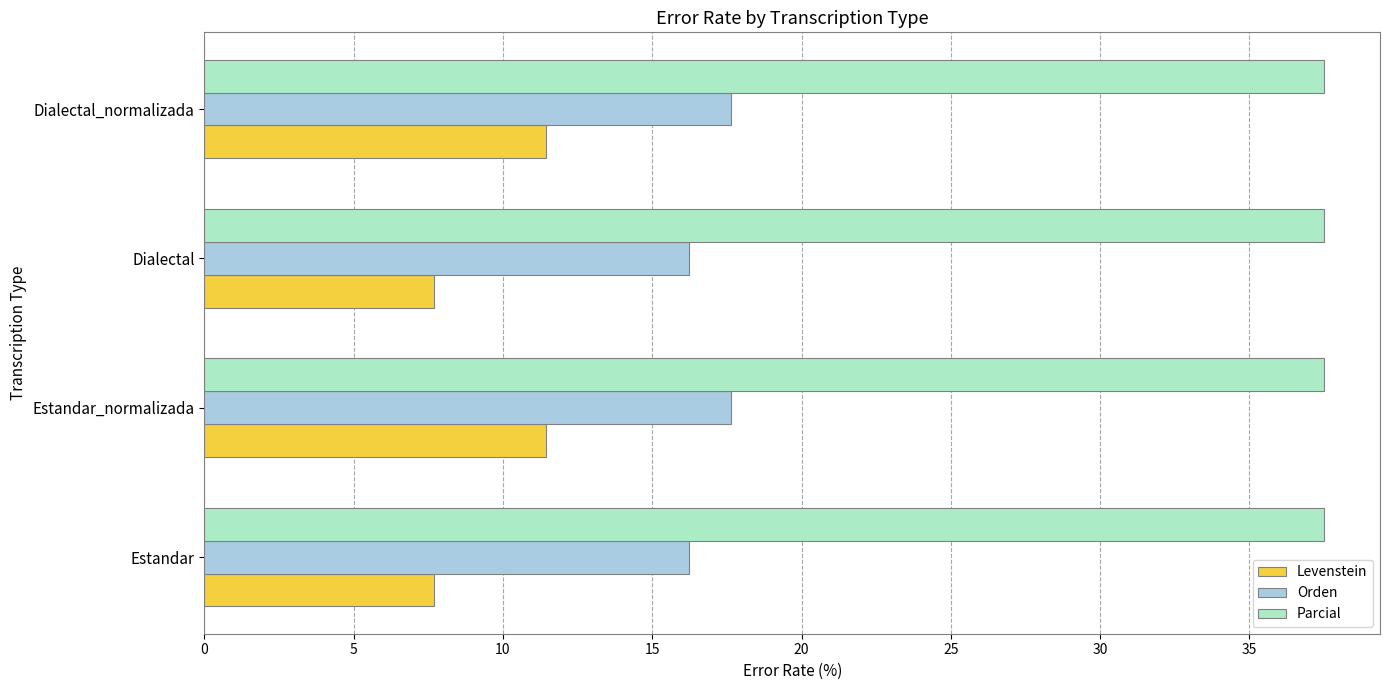

The value of Levenstein at Dialectal_normalizada is 11.4. True or false?

True